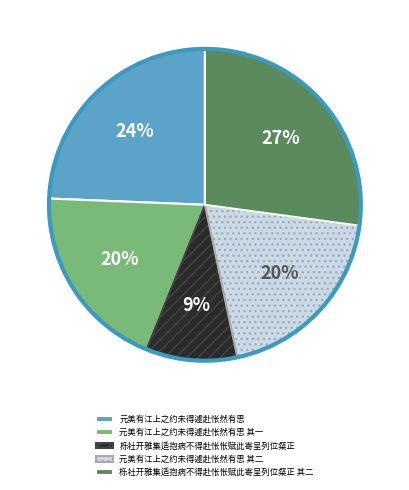

Which slice is the smallest?

栎社开雅集适抱病不得赴怅怅赋此寄呈列位粲正